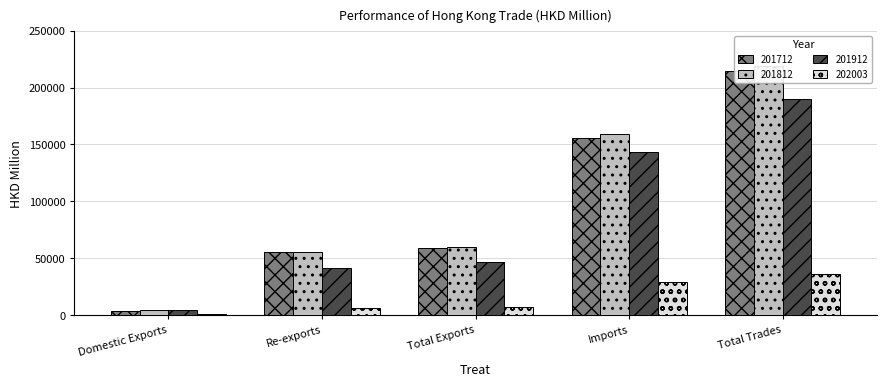

Which series has the largest total across all categories?

201812